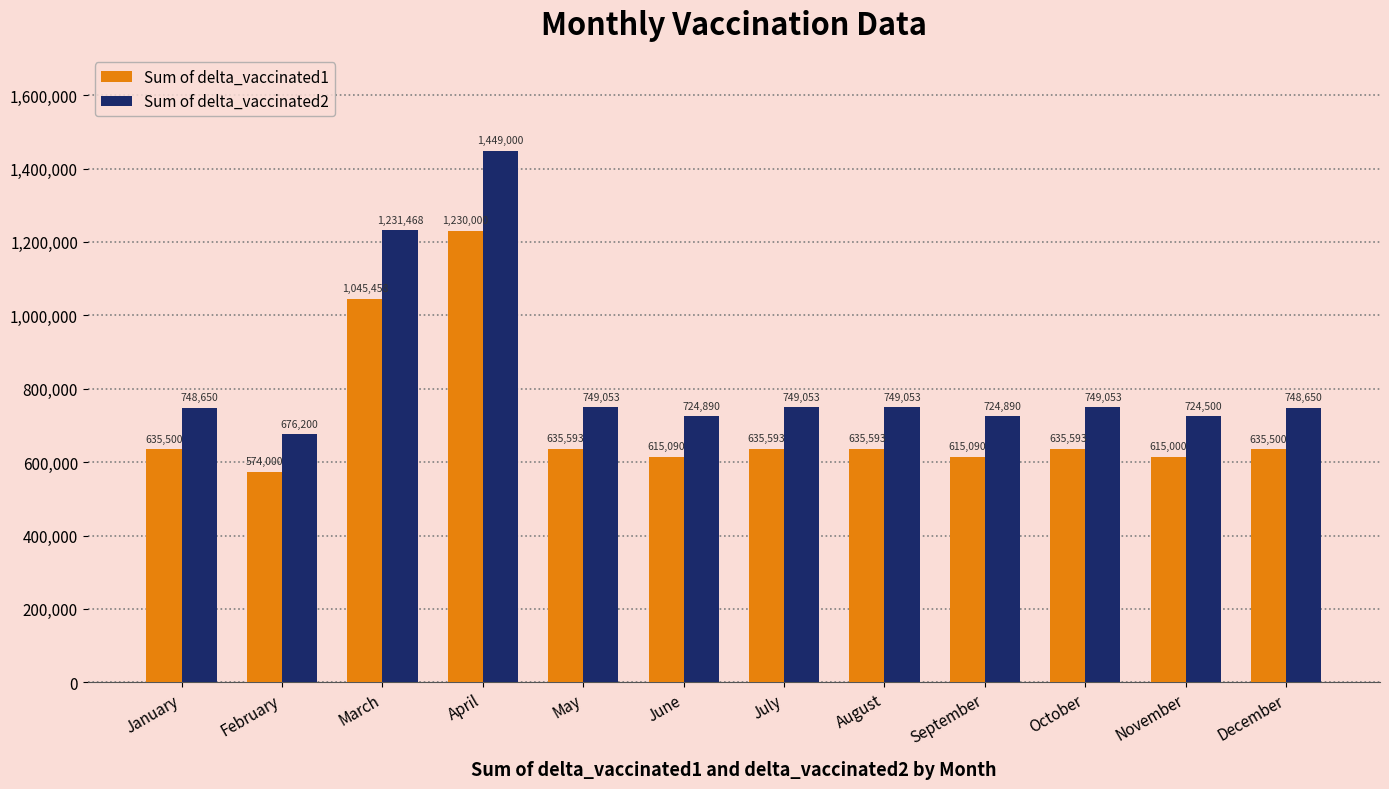

What is the difference between the Sum of delta_vaccinated2 values at May and April?

699947